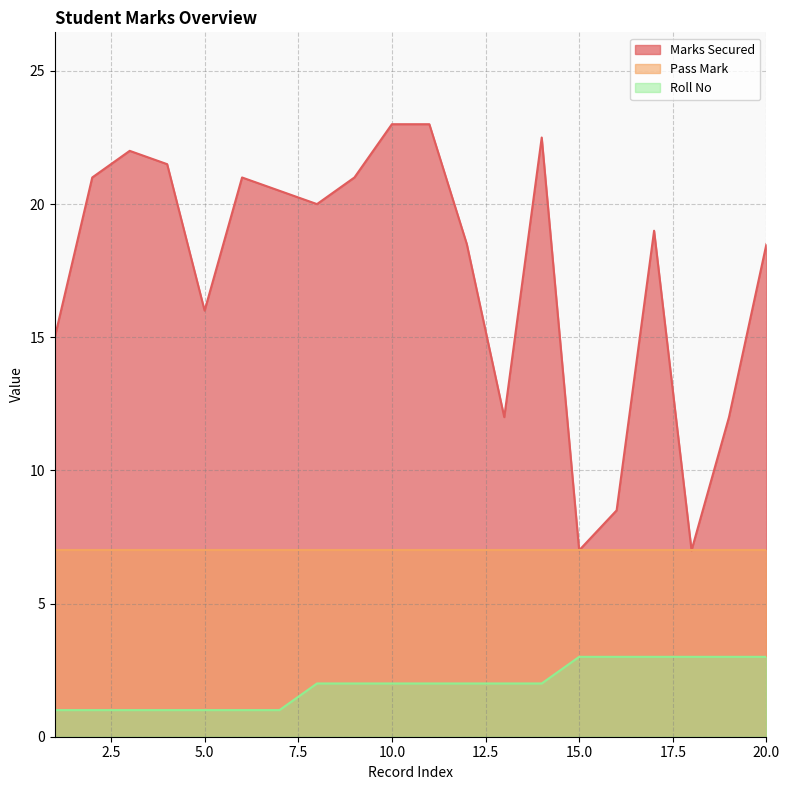

Which series has the largest total across all categories?

Marks Secured